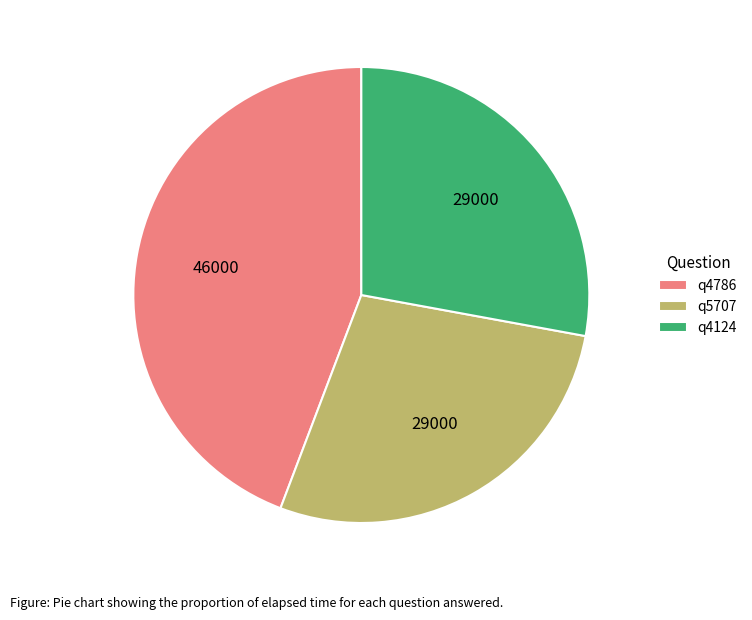

What is the largest slice in the pie chart?

q4786